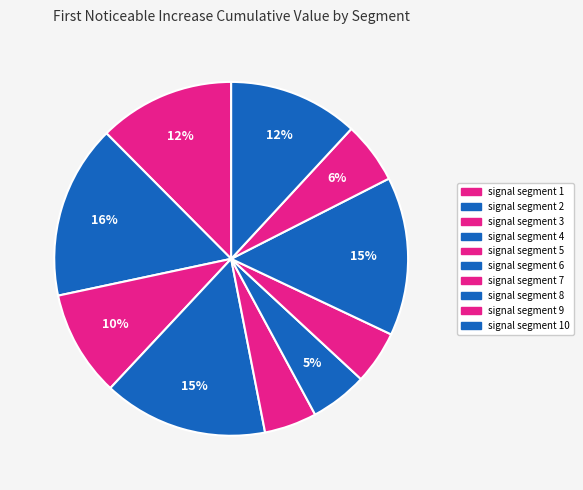

Does any single category account for the majority?

No